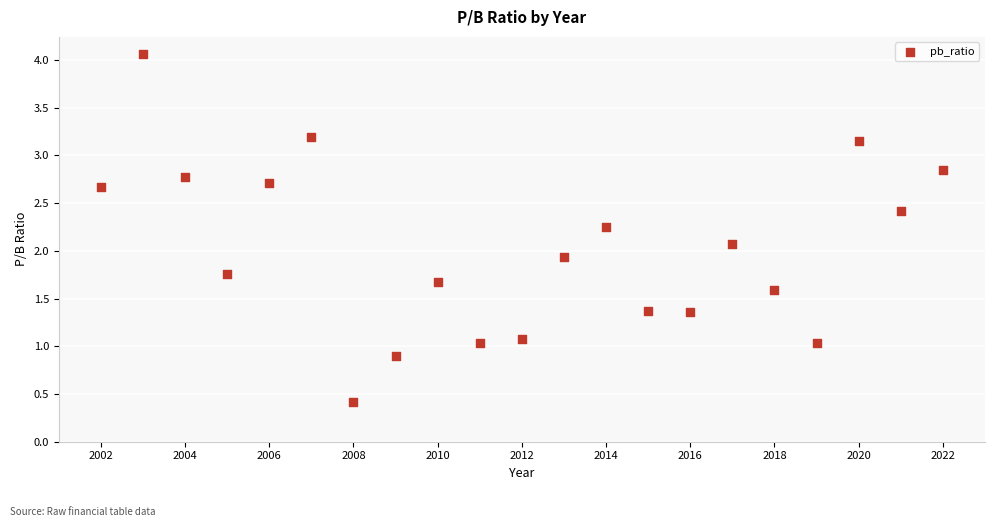

What is the range of X values (max minus min)?

20.0